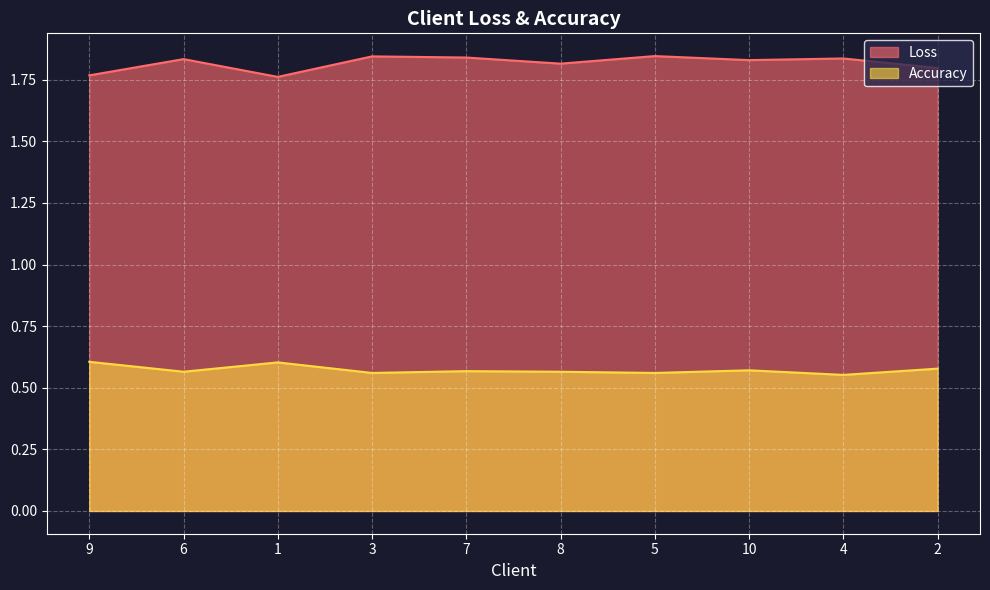

Which series changed the most between 8 and 4?

Loss